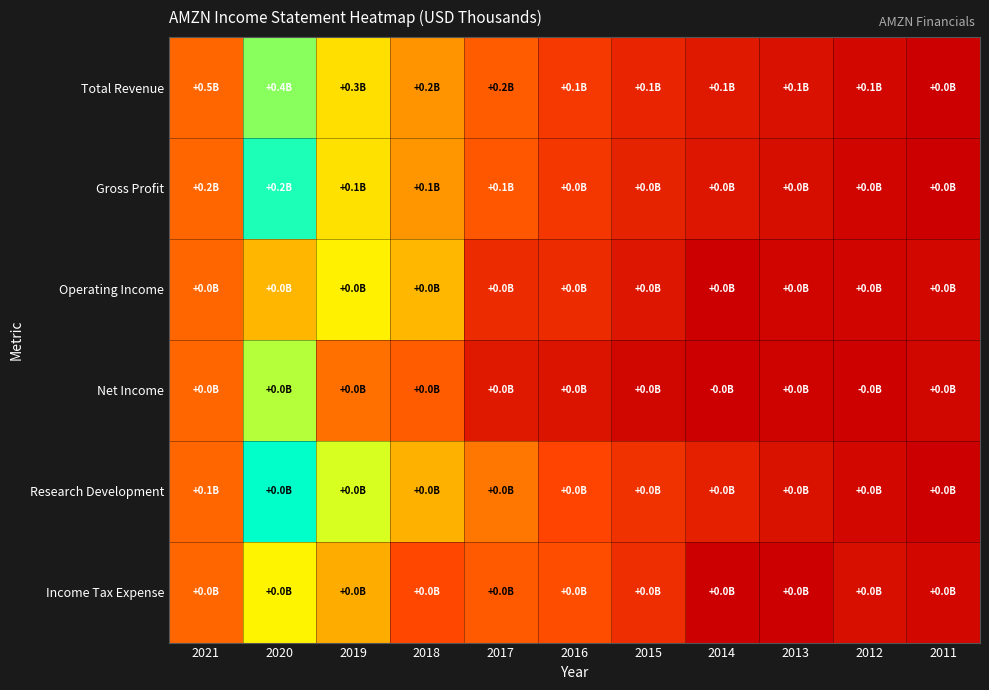

Reading right to left, what are all the values shown in this chart?

Total Revenue: 2011=0.0	2012=0.0	2013=0.1	2014=0.1	2015=0.1	2016=0.2	2017=0.3	2018=0.4	2019=0.6	2020=0.8	2021=1.0
Gross Profit: 2011=0.0	2012=0.0	2013=0.1	2014=0.1	2015=0.1	2016=0.2	2017=0.3	2018=0.4	2019=0.6	2020=0.8	2021=1.0
Operating Income: 2011=0.0	2012=0.0	2013=0.0	2014=0.0	2015=0.1	2016=0.2	2017=0.2	2018=0.5	2019=0.6	2020=0.9	2021=1.0
Net Income: 2011=0.0	2012=0.0	2013=0.0	2014=0.0	2015=0.0	2016=0.1	2017=0.1	2018=0.3	2019=0.4	2020=0.6	2021=1.0
Research Development: 2011=0.0	2012=0.0	2013=0.1	2014=0.1	2015=0.2	2016=0.2	2017=0.4	2018=0.5	2019=0.6	2020=0.7	2021=1.0
Income Tax Expense: 2011=0.0	2012=0.1	2013=0.0	2014=0.0	2015=0.2	2016=0.3	2017=0.3	2018=0.3	2019=0.5	2020=0.6	2021=1.0